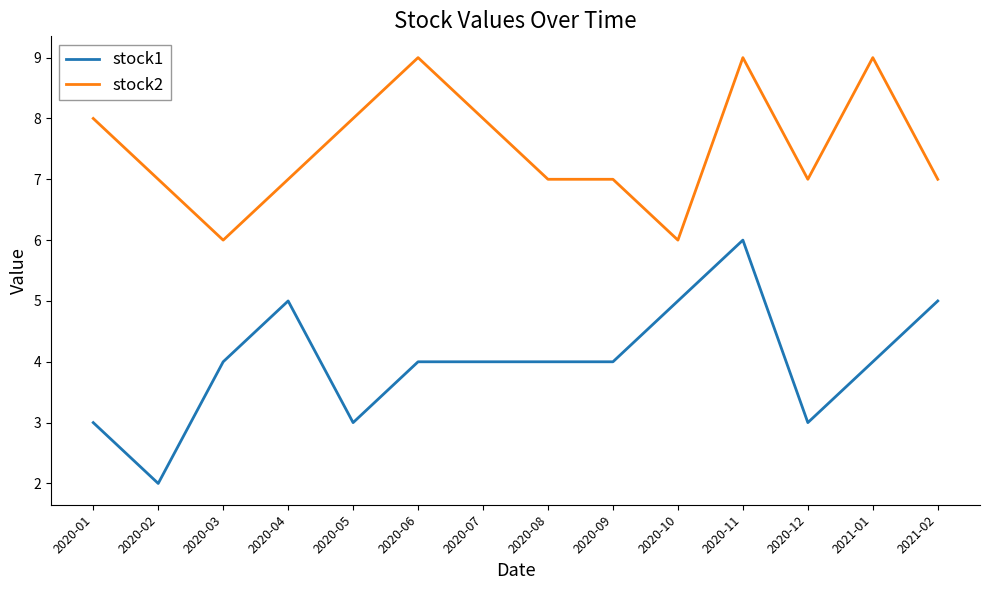

Rank the series at 2020-12 from lowest to highest value.

stock1, stock2